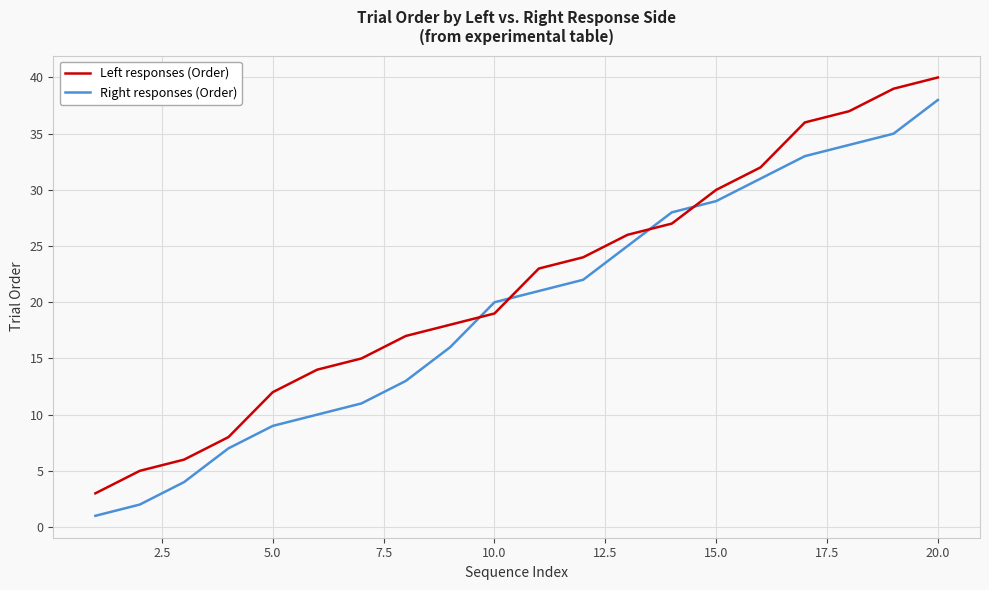

Which series has the largest total across all categories?

Left responses (Order)